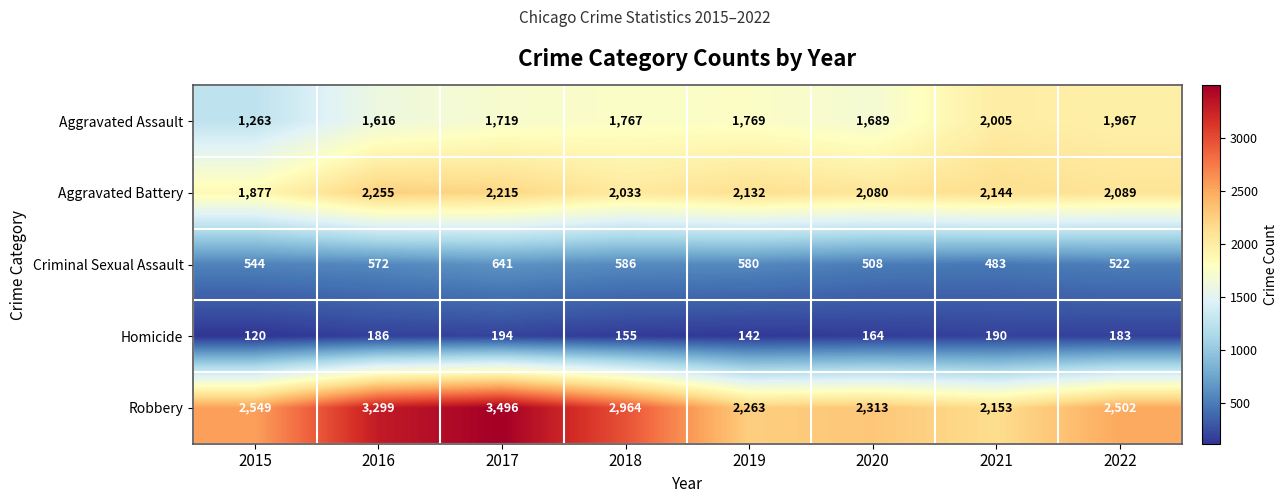

What is the sum of the Aggravated Battery values at 2018 and 2022?

4122